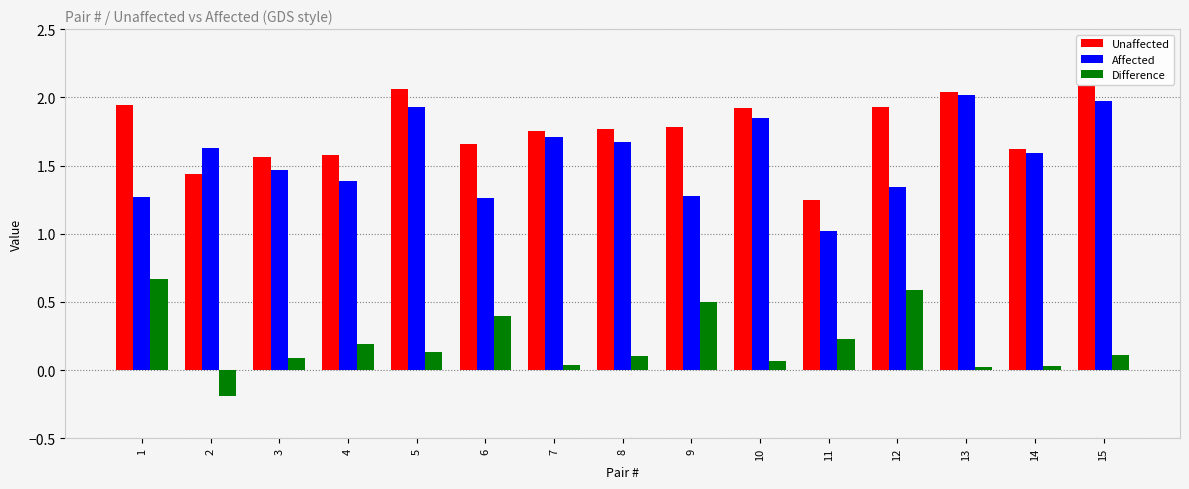

Which series has the largest total across all categories?

Unaffected